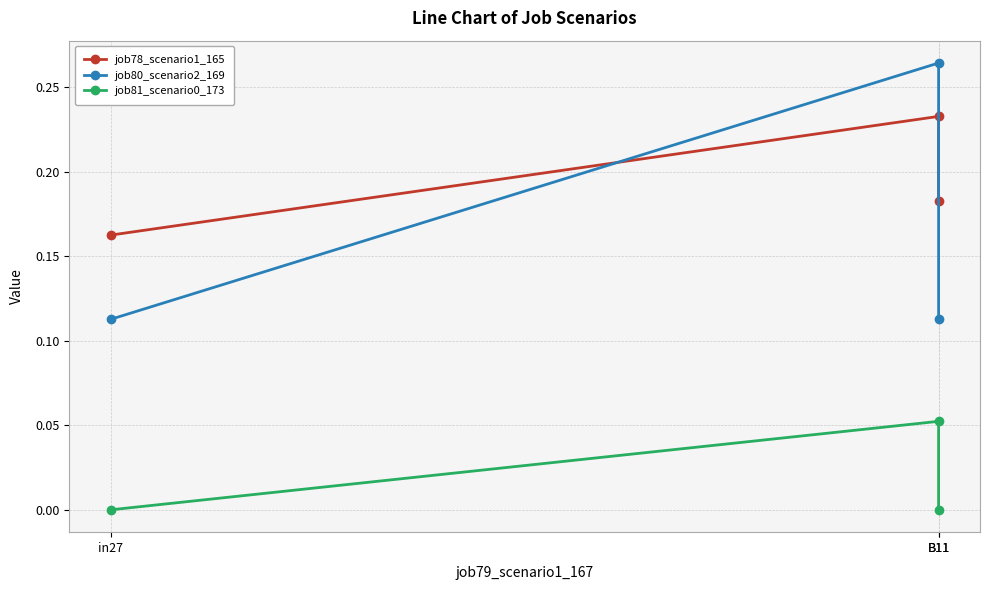

List the labels in order of job81_scenario0_173 value, largest first.

B11, in27, B11